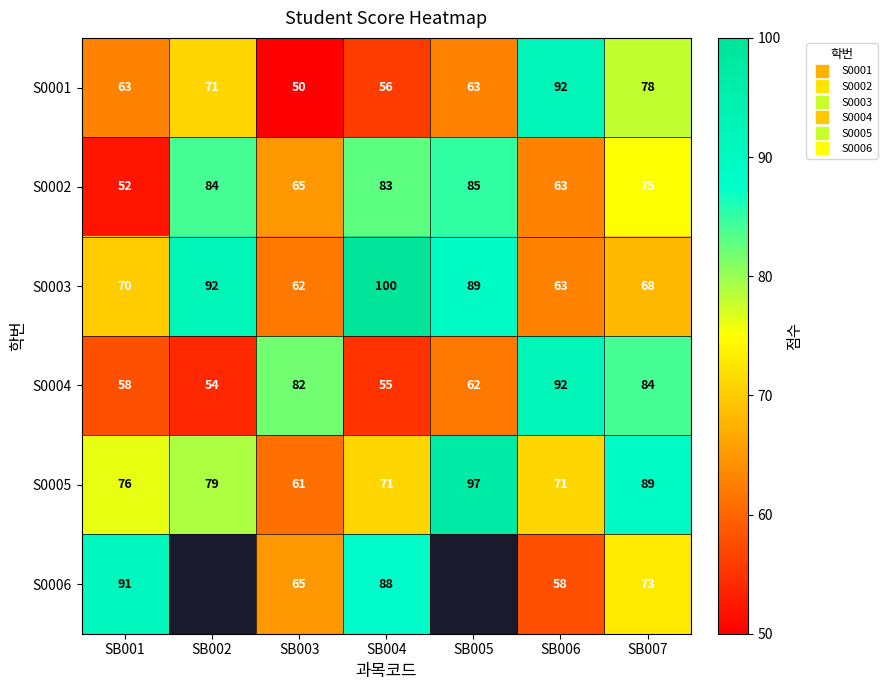

The value of S0001 at SB002 is 71.0. True or false?

True